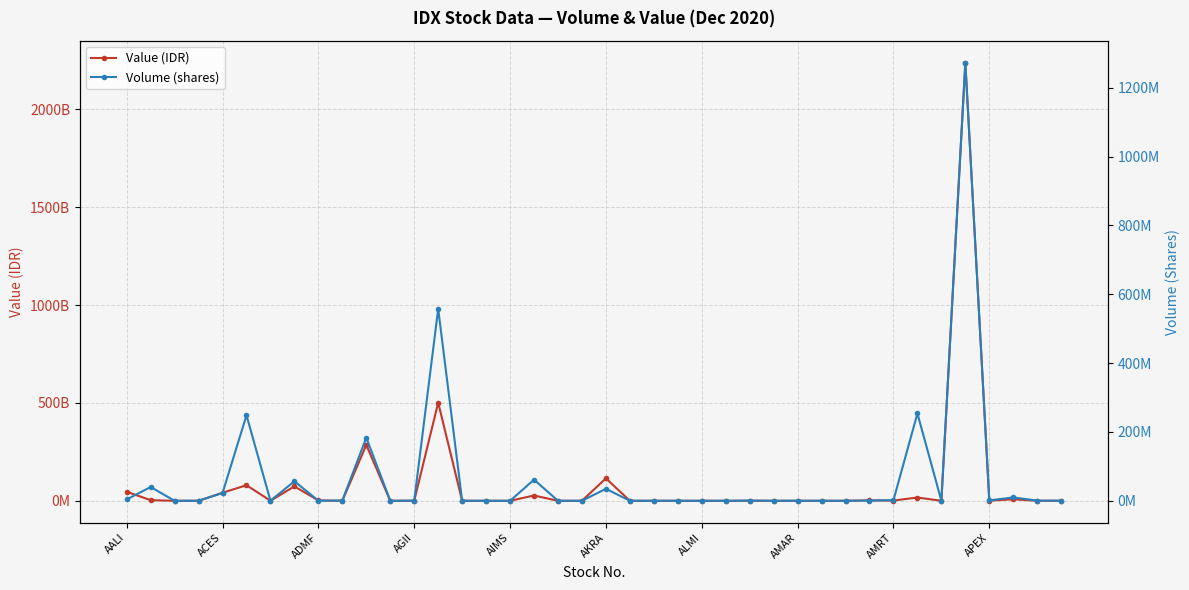

Rank the series by their maximum value, from highest to lowest.

Value (IDR), Volume (shares)